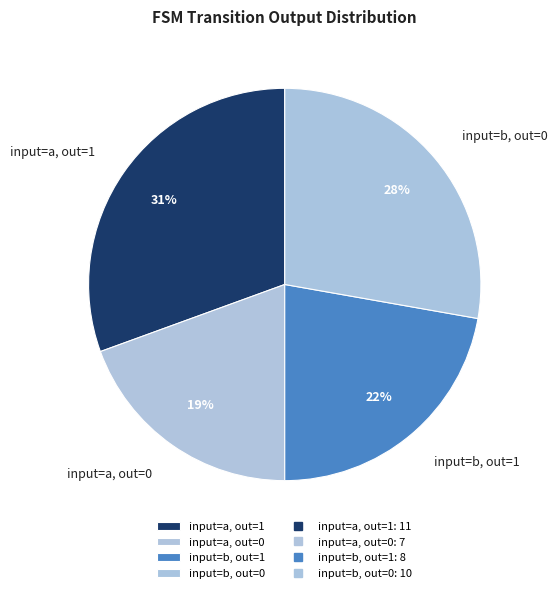

Between input=a, out=1 and input=a, out=0, which is larger?

input=a, out=1